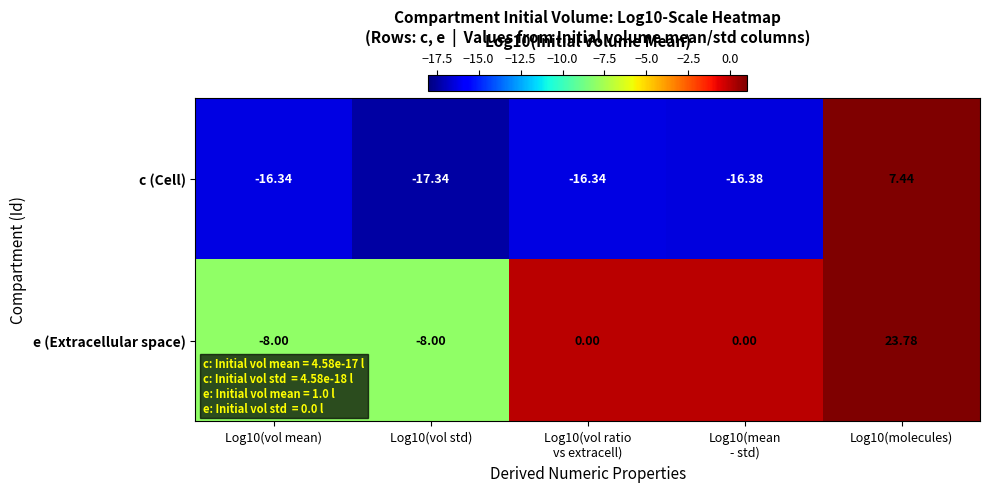

List the series in order of their overall mean, lowest first.

c (Cell), e (Extracellular space)